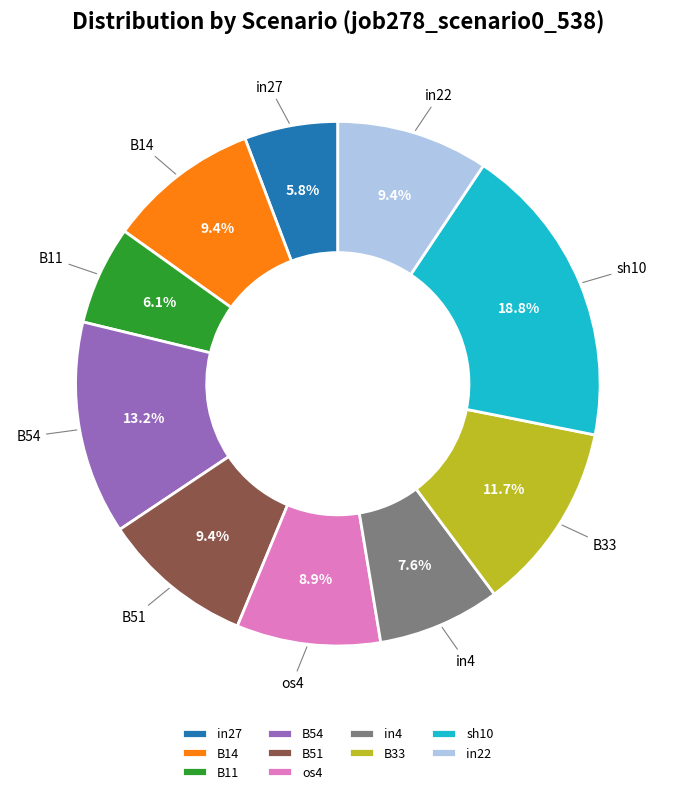

How many segments does this pie chart have?

10